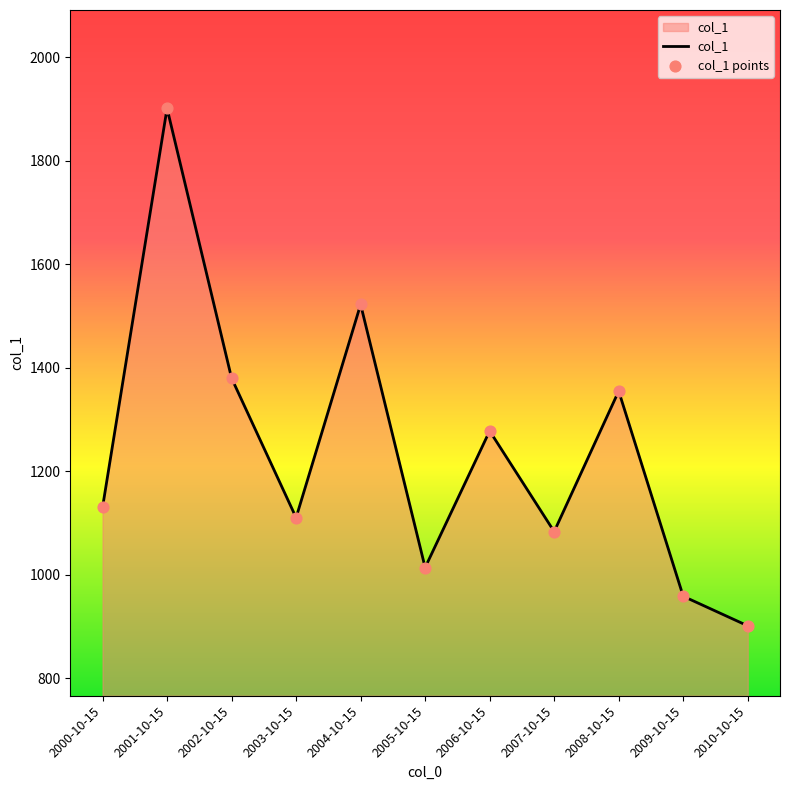

What is the difference between the values at 2008-10-15 and 2006-10-15?

77.1